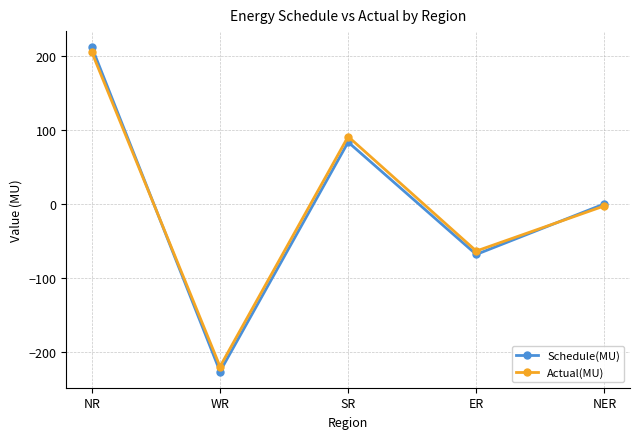

Rank the categories by Schedule(MU) value from highest to lowest.

NR, SR, NER, ER, WR